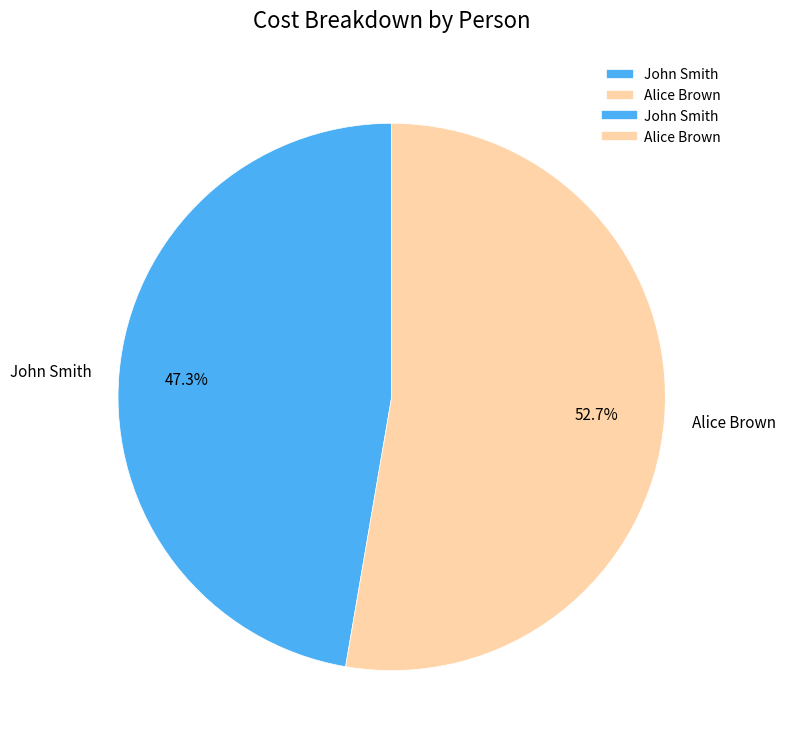

Rank the categories by value from lowest to highest.

John Smith, Alice Brown